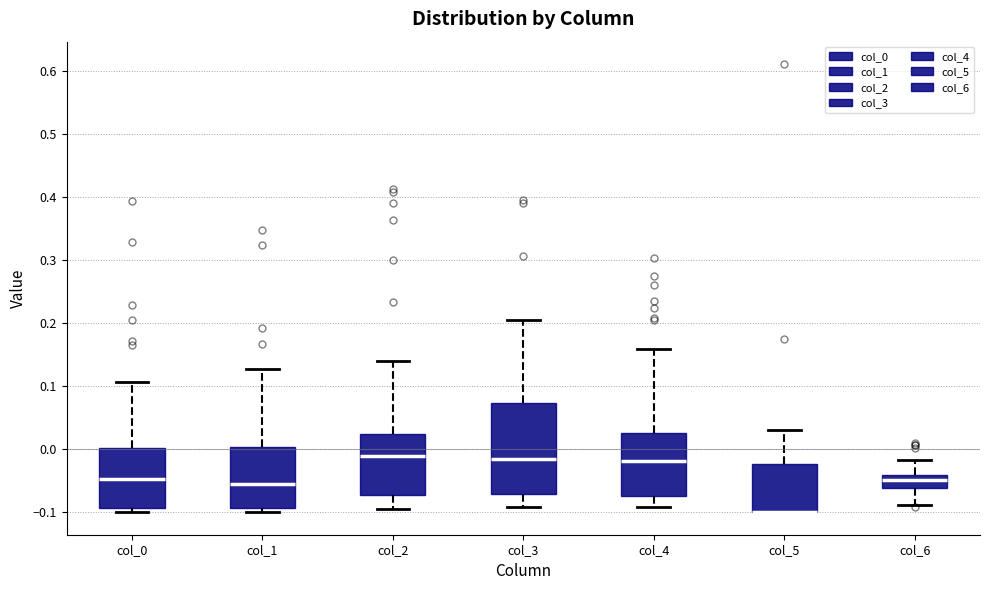

Comparing the boxes themselves (not the whiskers), which one is the tallest?

col_3